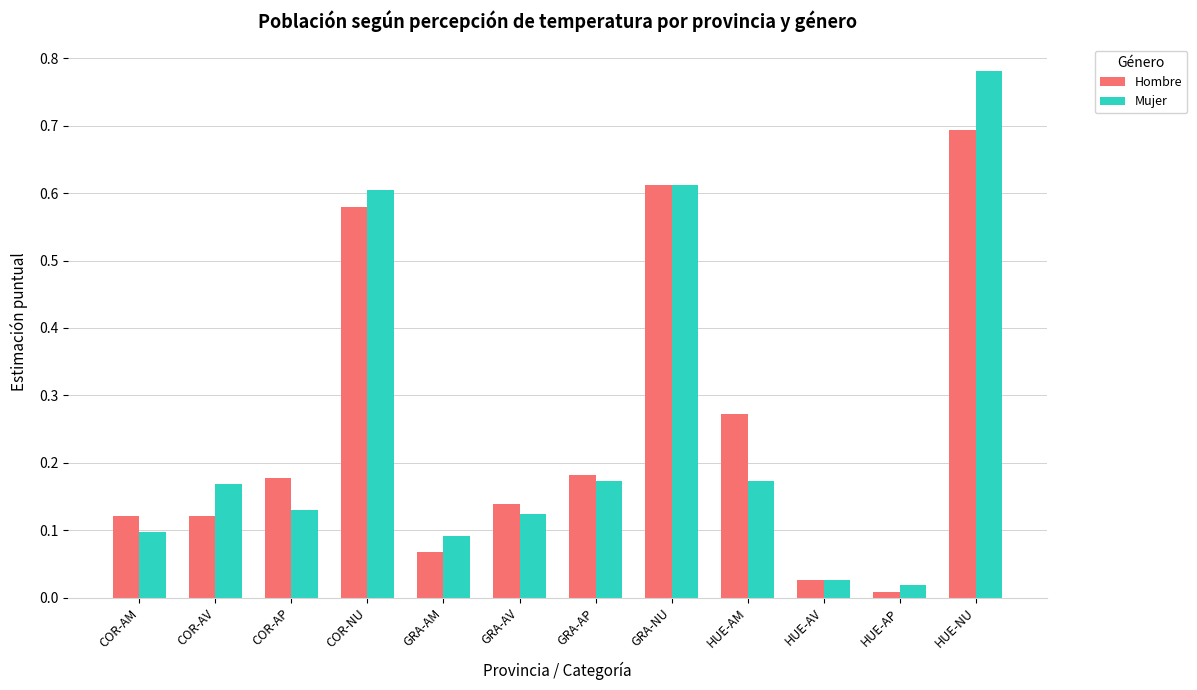

At which label does Hombre reach its peak?

HUE-NU